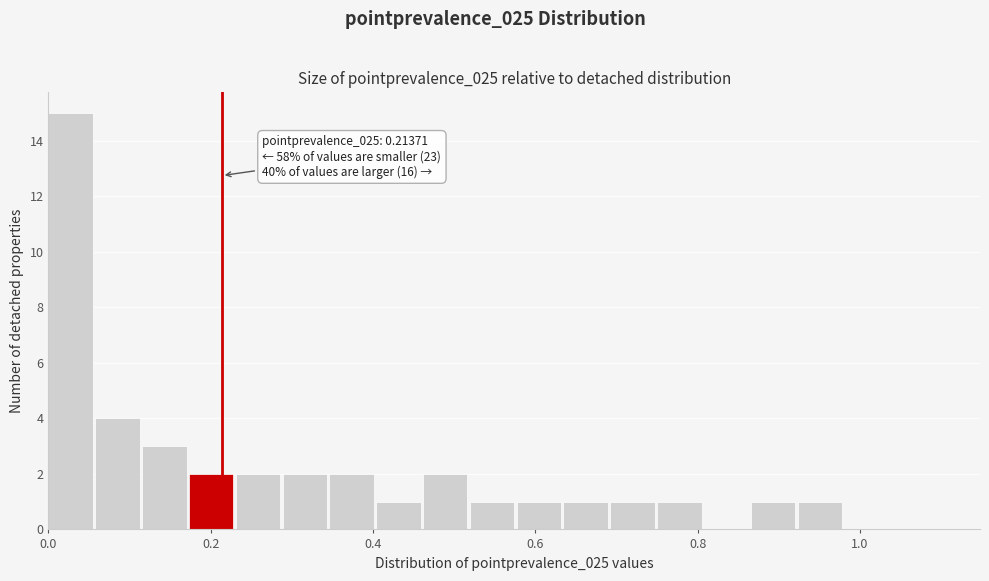

Around what value on the x-axis is the tallest bar? Give the approximate position of its centre, as read against the axis.

0.02